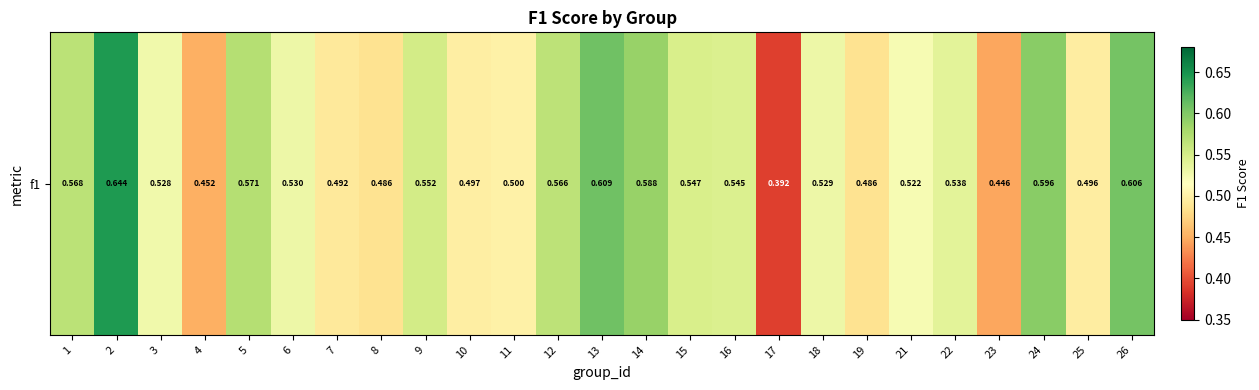

What is the average value?

0.5